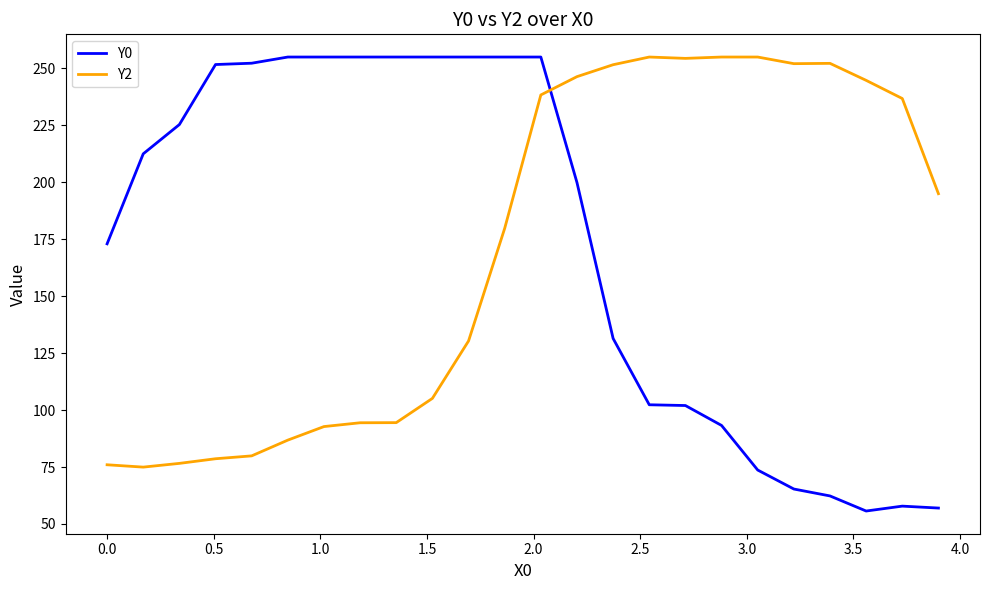

How many categories are shown in the chart?

24